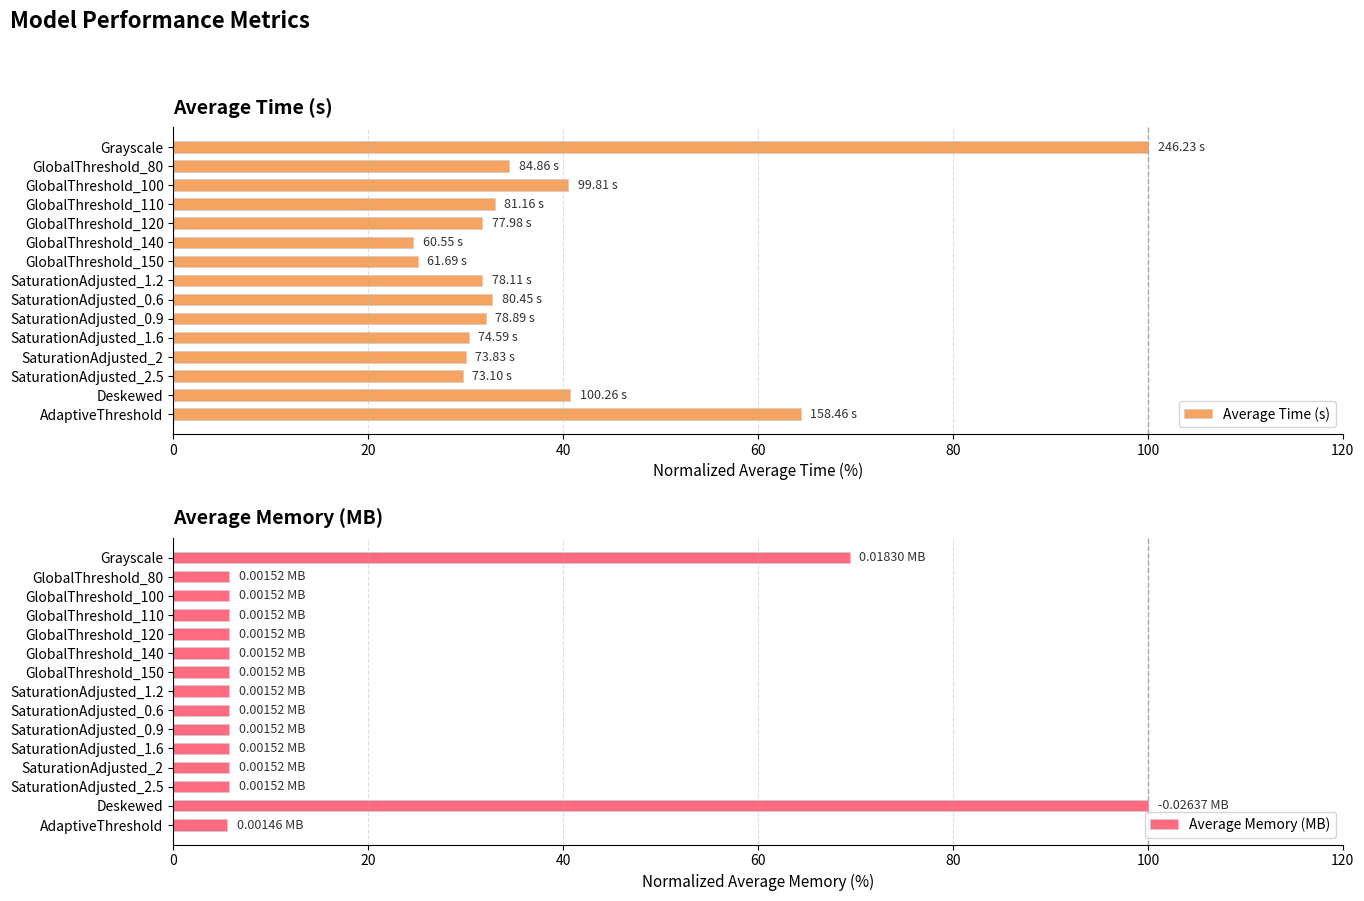

What is the lowest value of the Average Memory (MB) series?

5.5